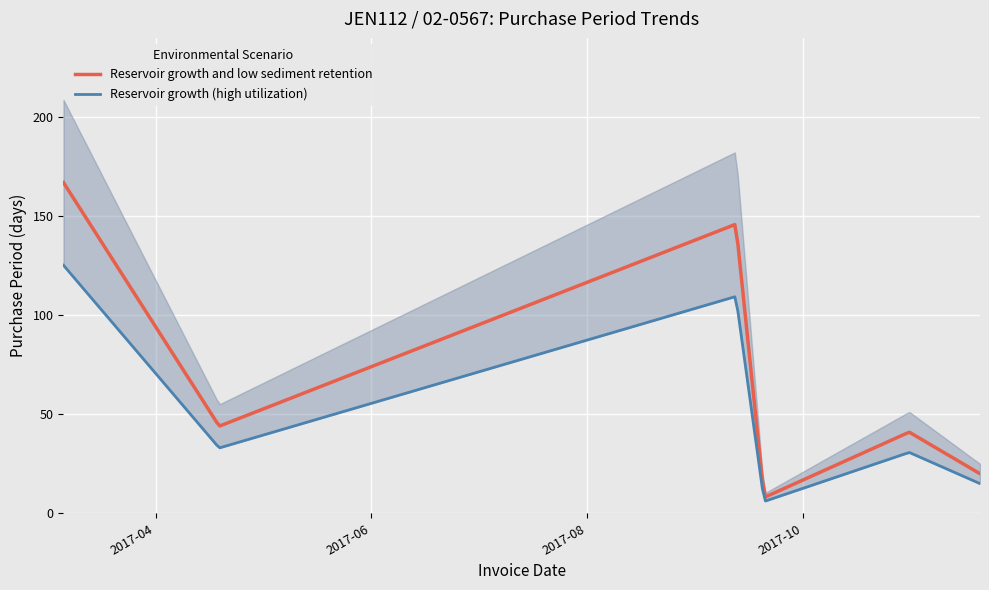

Approximately how many times larger is the value at 2017-11-20 compared to 2017-09-12?

0.1